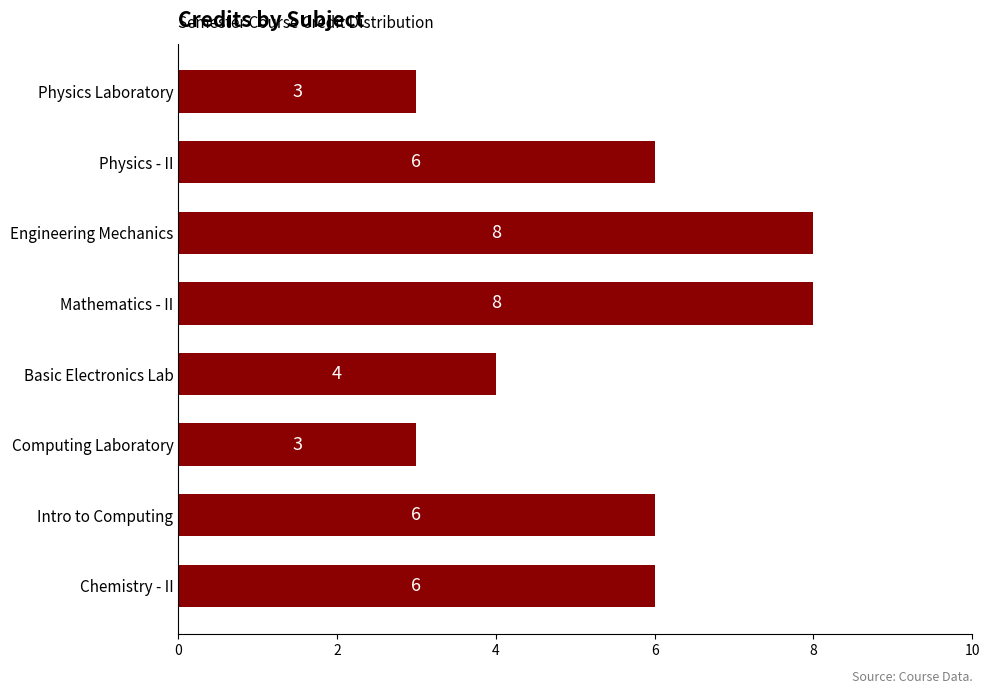

True or false: the data shows 6 at Physics - II.

True